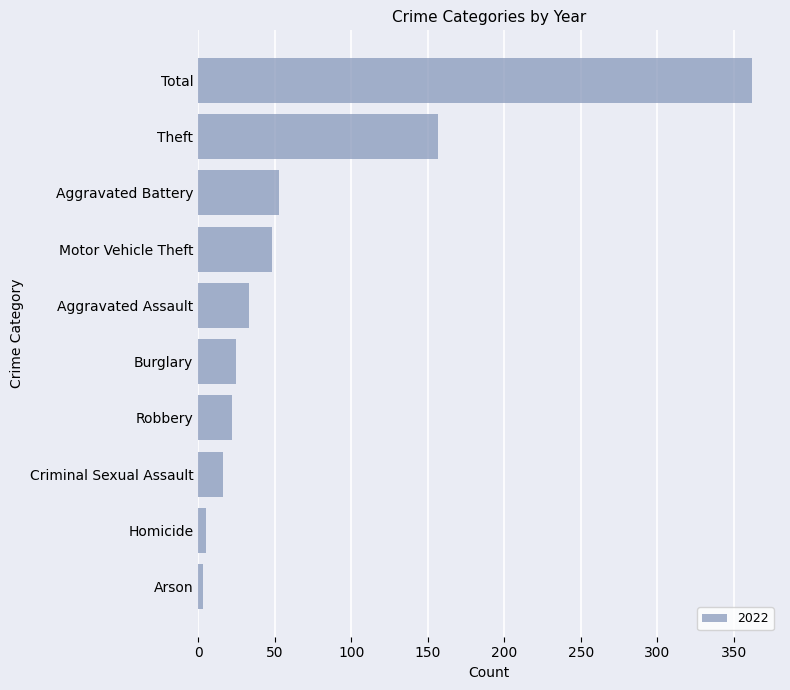

How many categories are shown in the chart?

10